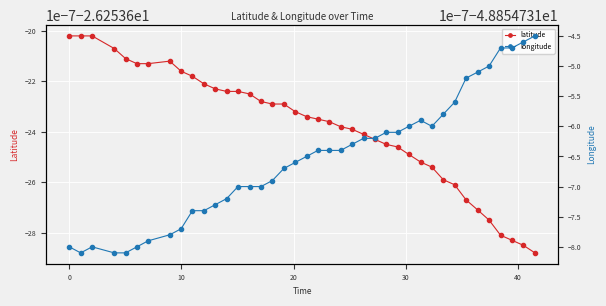

True or false: longitude and latitude cross at least once.

False